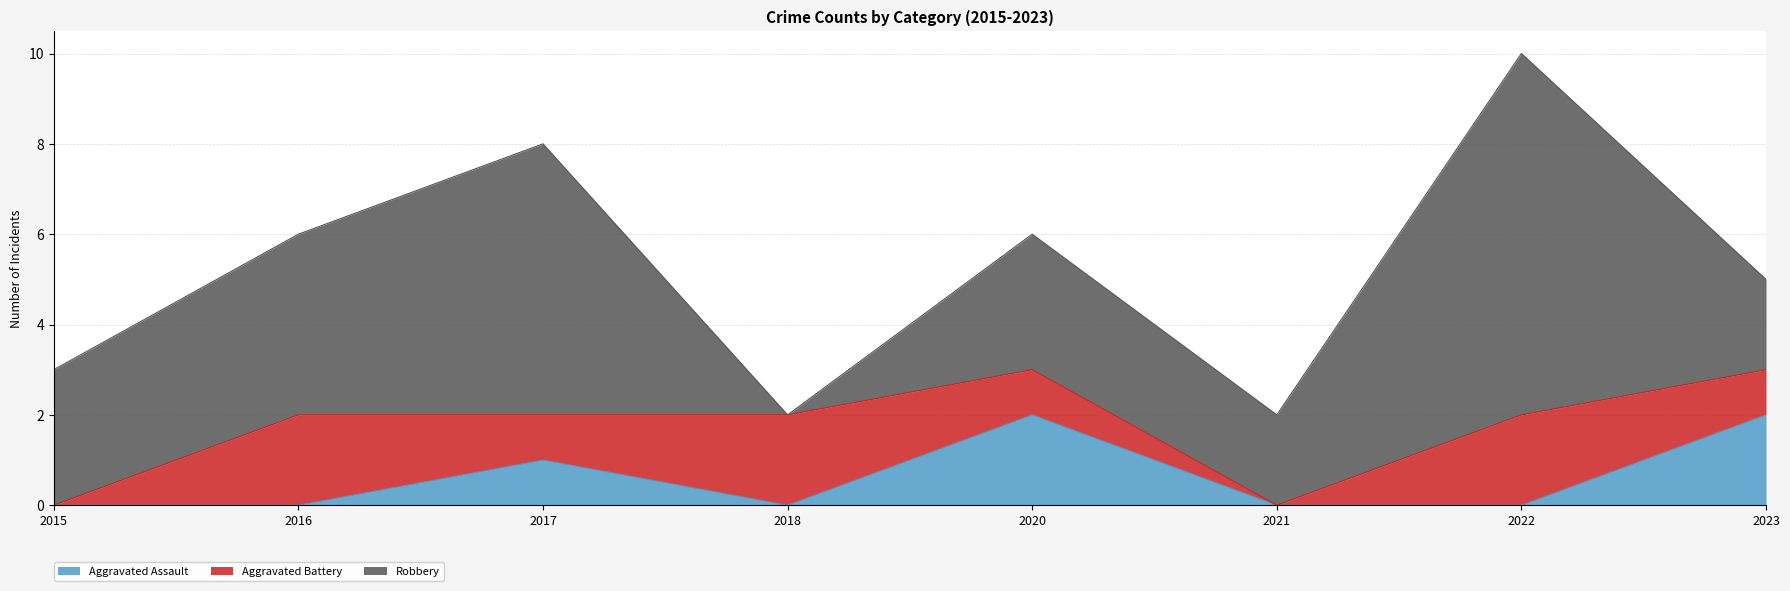

The Aggravated Assault series shows 1 at 2021. True or false?

False